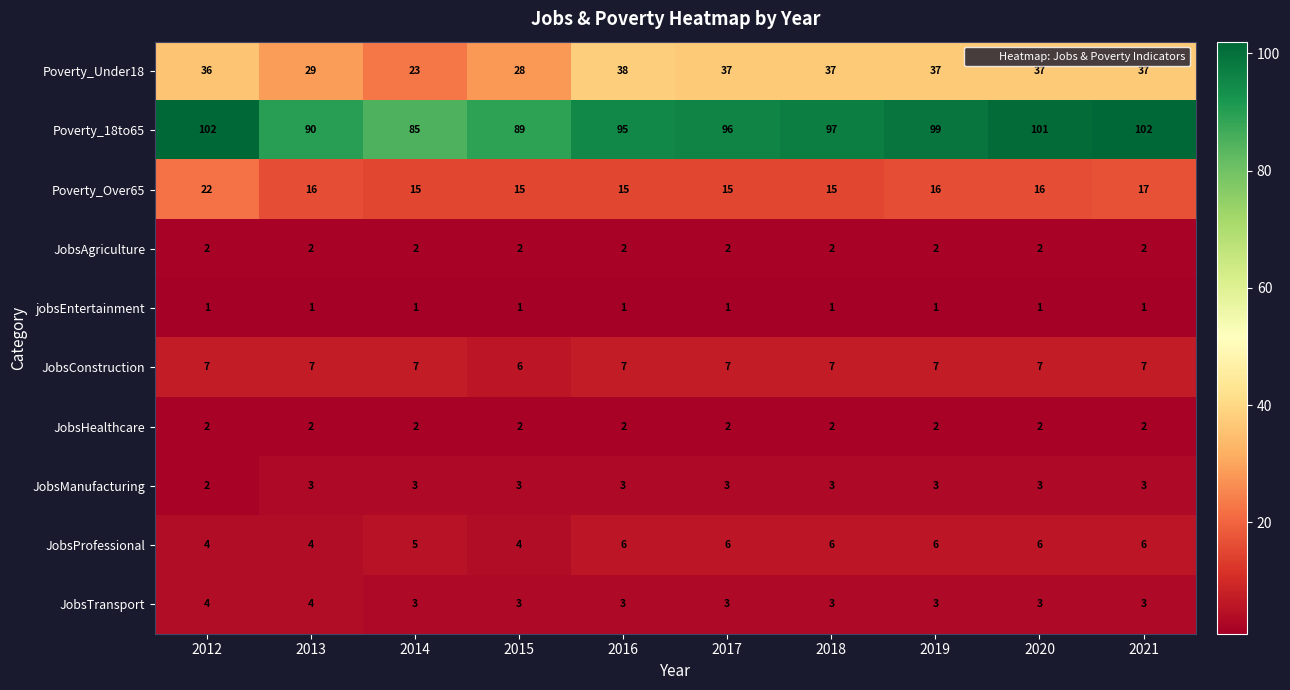

Between 2017 and 2021, which series saw the biggest shift?

Poverty_18to65